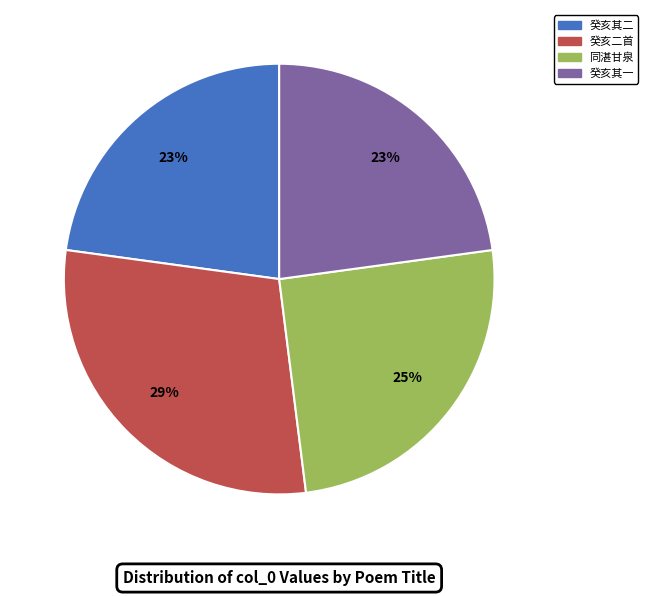

To the nearest percent, what is the difference between the largest and smallest slice percentages?

6%